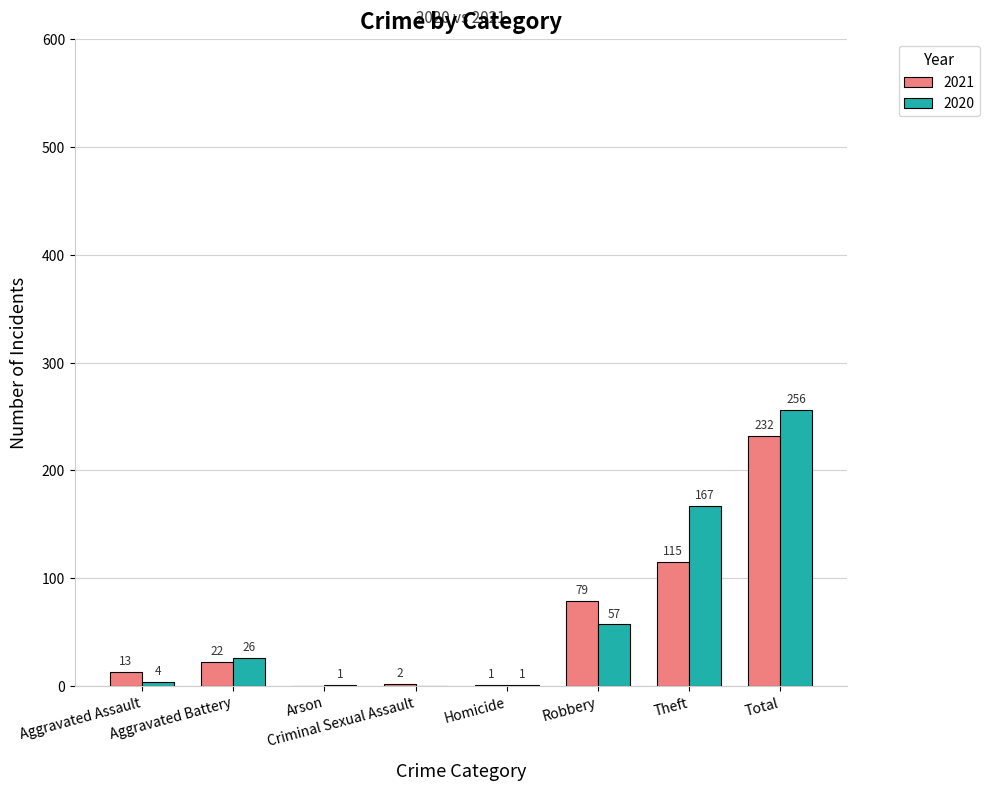

How many categories are shown in the chart?

8